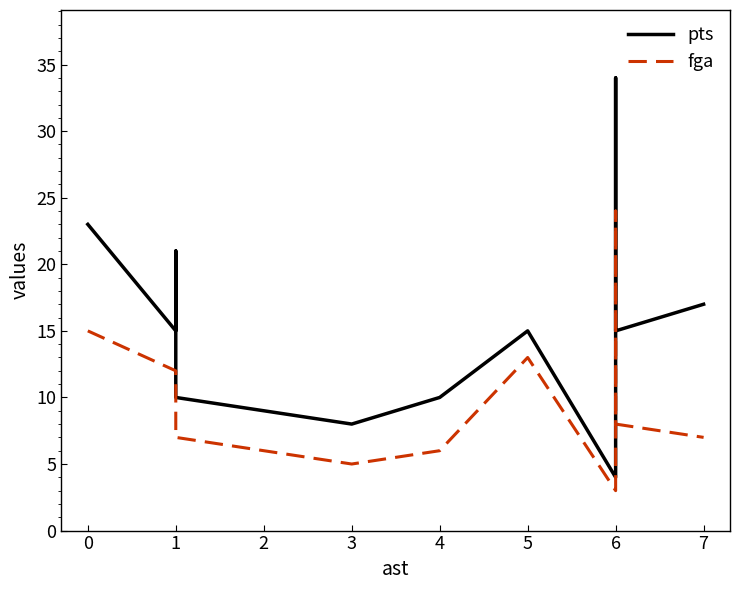

True or false: fga has a value of 18 at 1.

False